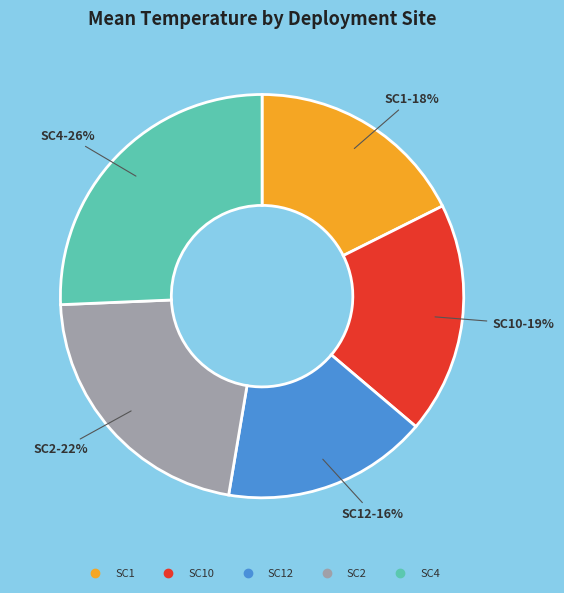

Does any single category account for the majority?

No